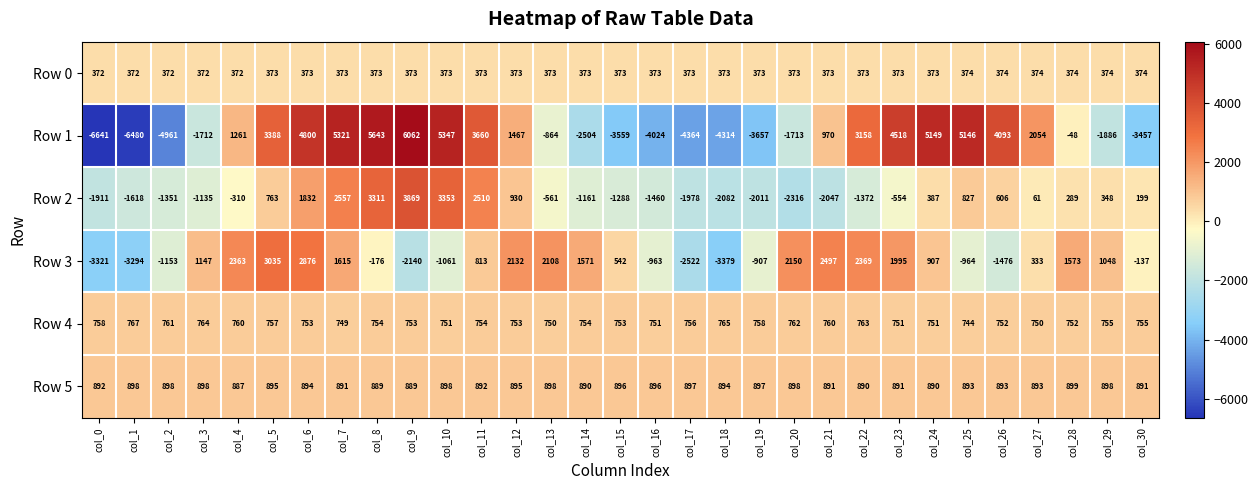

What is the sum of all Row 3 values?

9581